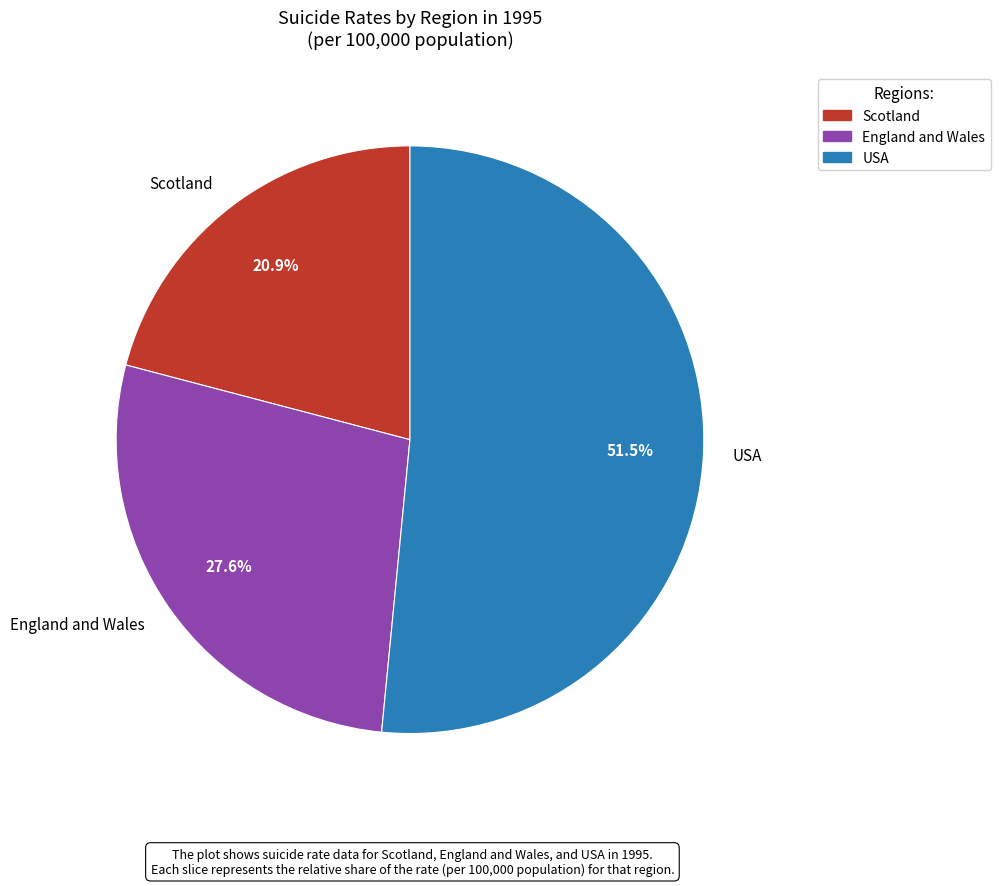

Is it true that England and Wales is 14% of the pie?

False